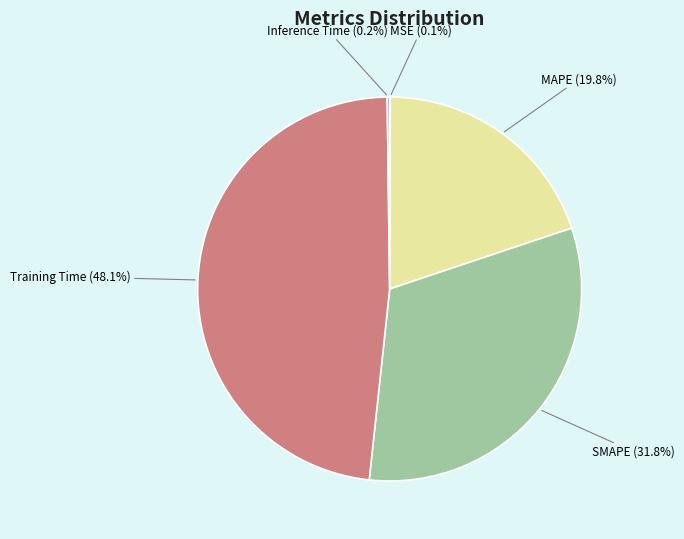

How much of the chart is everything except SMAPE (31.8%)?

68.2%